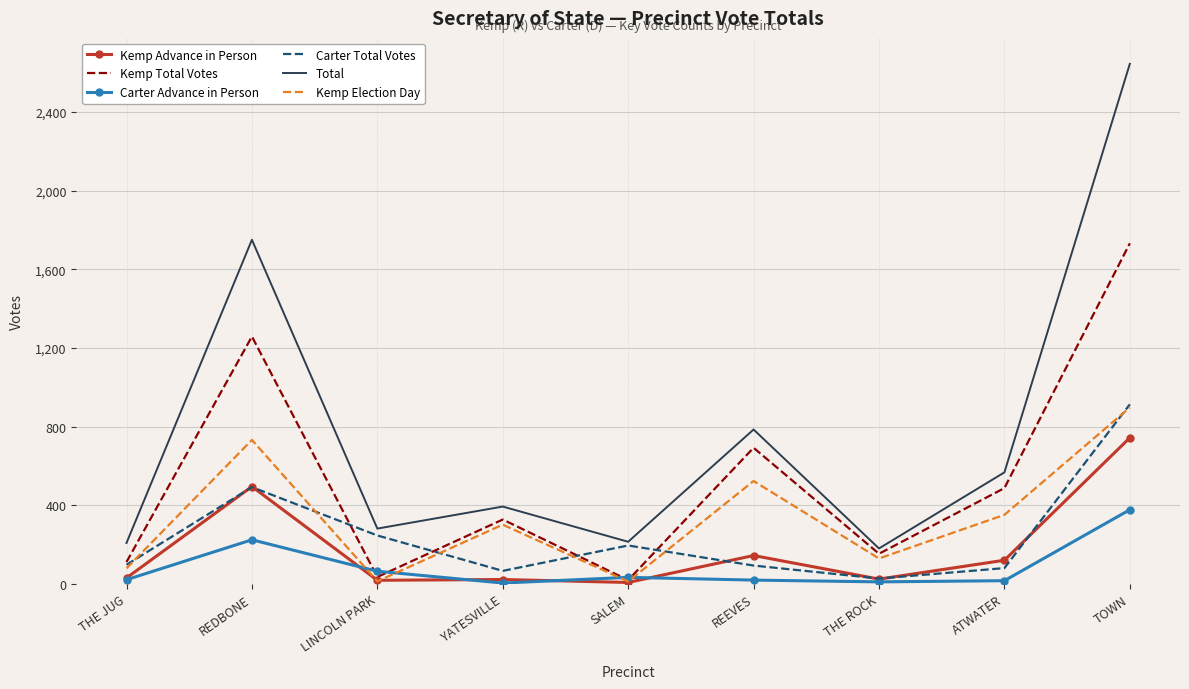

What is the sum of the Kemp Total Votes values at THE ROCK and REDBONE?

1411